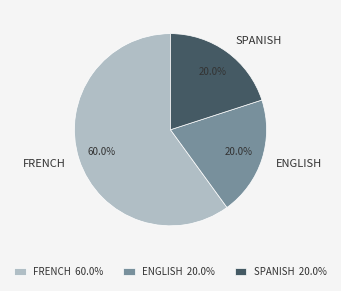

Which slice is the largest?

FRENCH